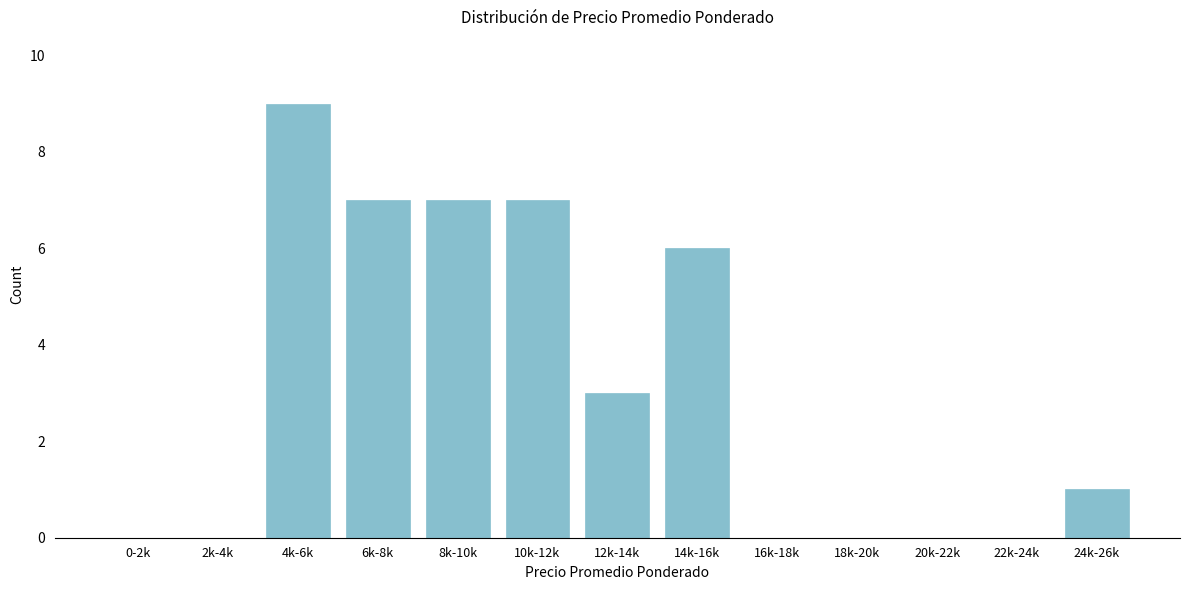

Reading left to right, transcribe all the data shown in this chart.

0-2k=0	2k-4k=0	4k-6k=9	6k-8k=7	8k-10k=7	10k-12k=7	12k-14k=3	14k-16k=6	16k-18k=0	18k-20k=0	20k-22k=0	22k-24k=0	24k-26k=1